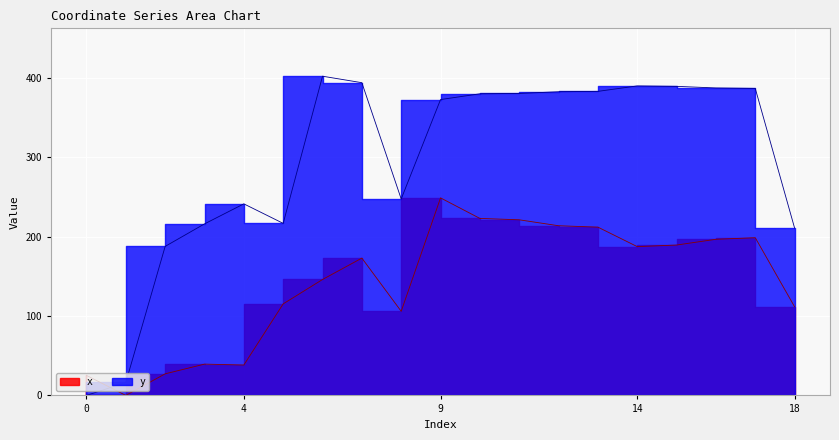

Reading left to right, list all the values displayed in this chart.

x: 25.2	0.0	27.2	39.4	38.3	115.3	146.0	173.0	106.0	248.8	223.0	221.2	213.7	212.0	187.4	189.4	196.7	198.7	111.7
y: 0.0	16.3	187.7	216.1	241.3	216.7	402.1	393.9	247.4	372.7	379.9	380.4	382.5	383.0	389.9	389.3	387.3	386.7	210.8